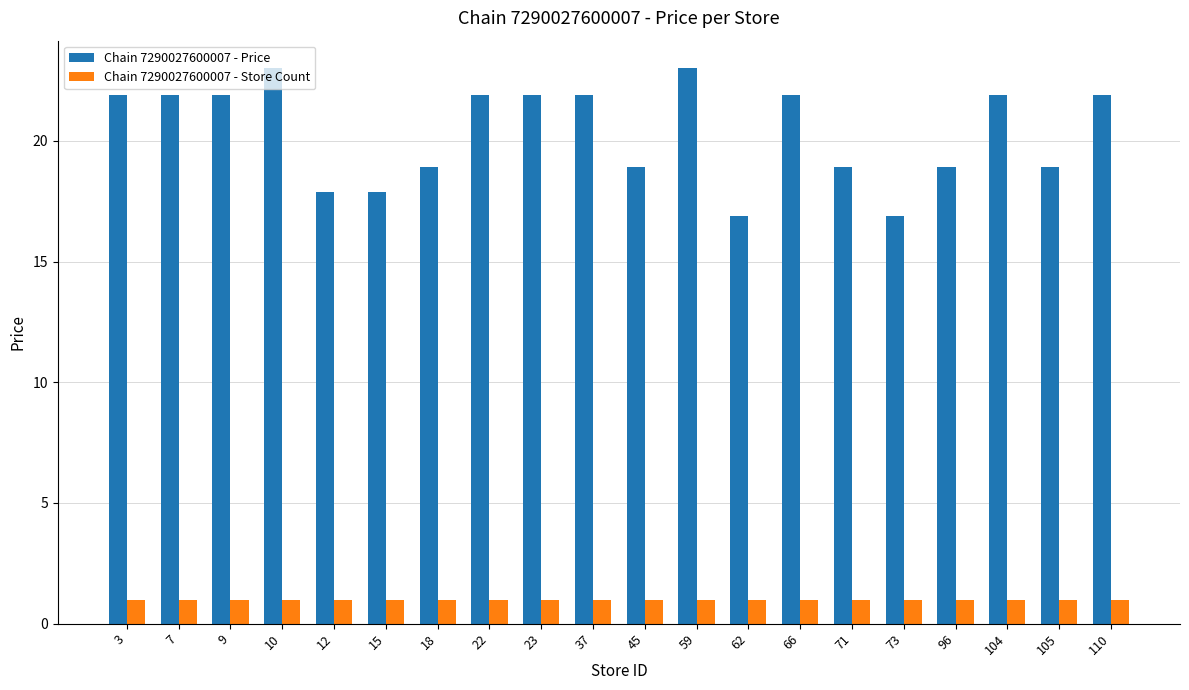

The value of Chain 7290027600007 - Store Count at 15 is 1.0. True or false?

True